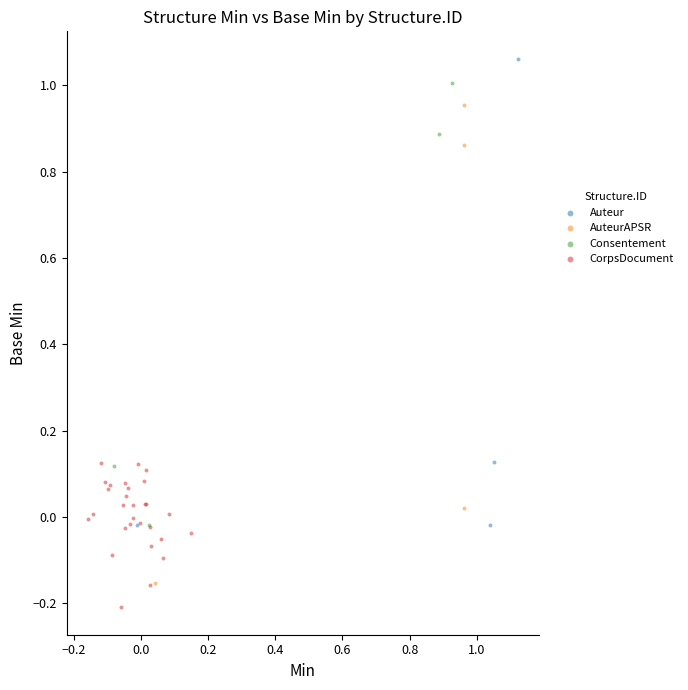

Which series reaches the maximum Y coordinate?

Auteur